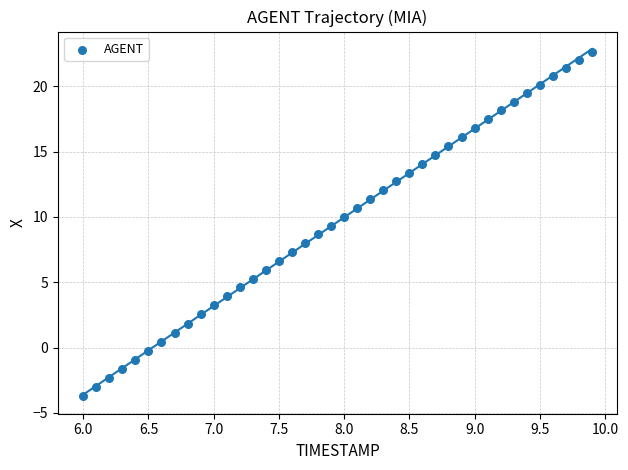

What is the range of X values (max minus min)?

3.9